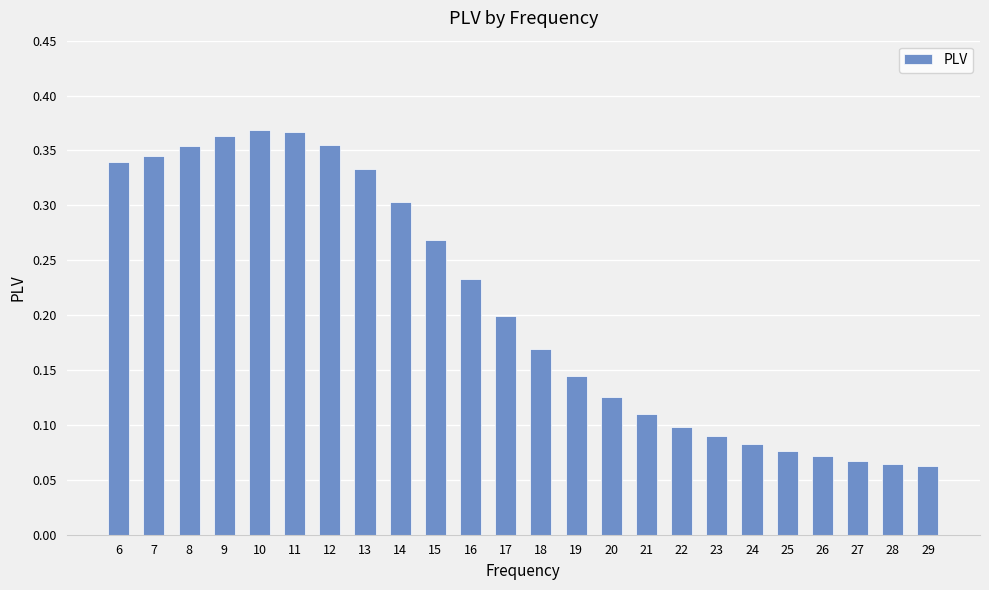

The chart shows a value of 0.1 at 24. True or false?

True